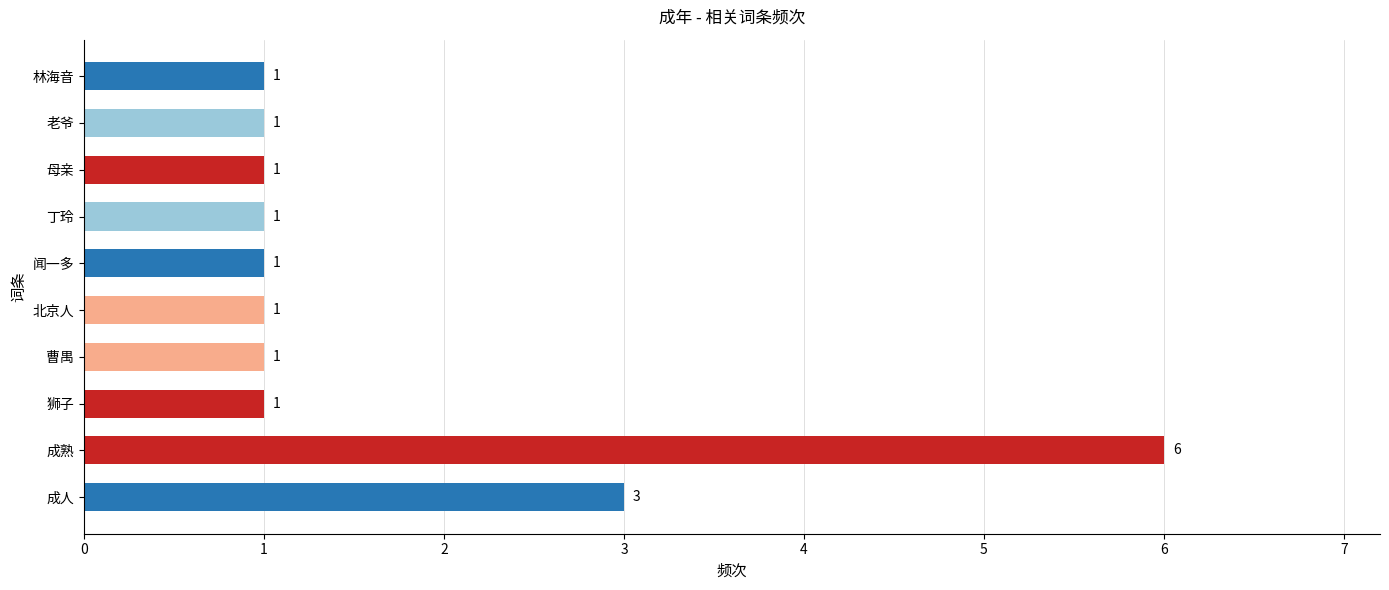

The value at 曹禺 is 0. True or false?

False